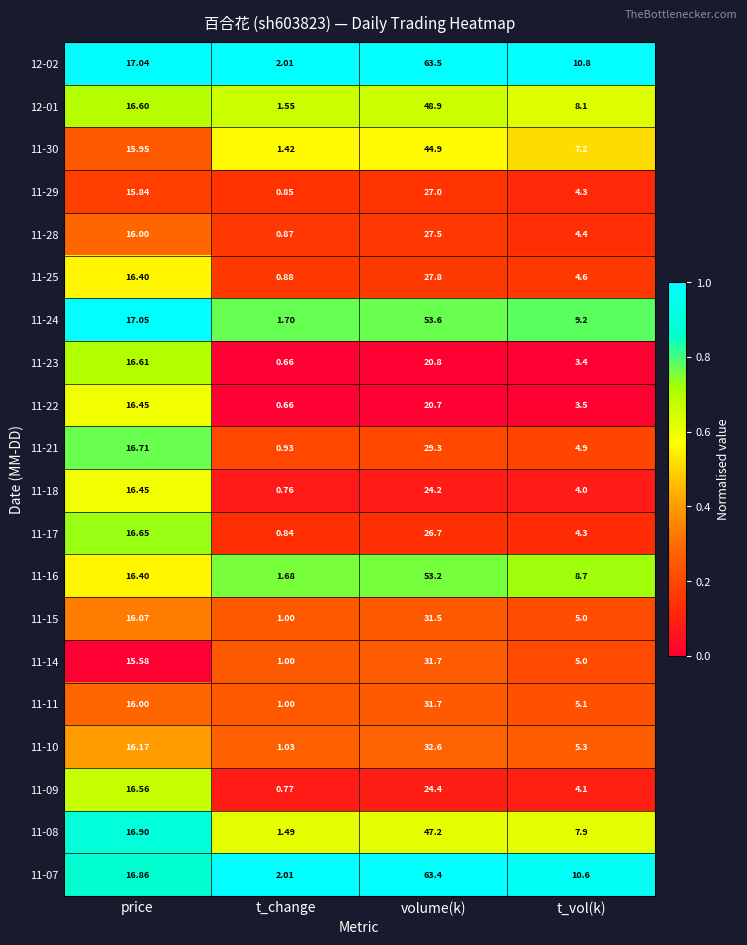

At which category does the chart reach its peak across all series?

volume(k)